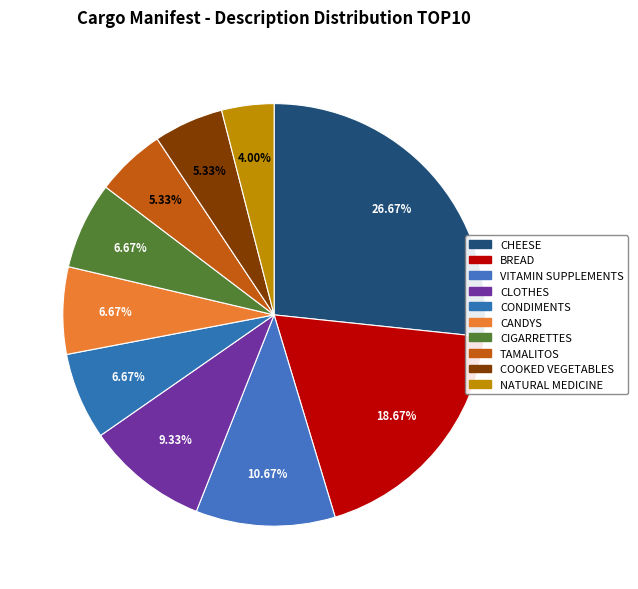

To the nearest percent, what is the difference between the largest and smallest slice percentages?

23%